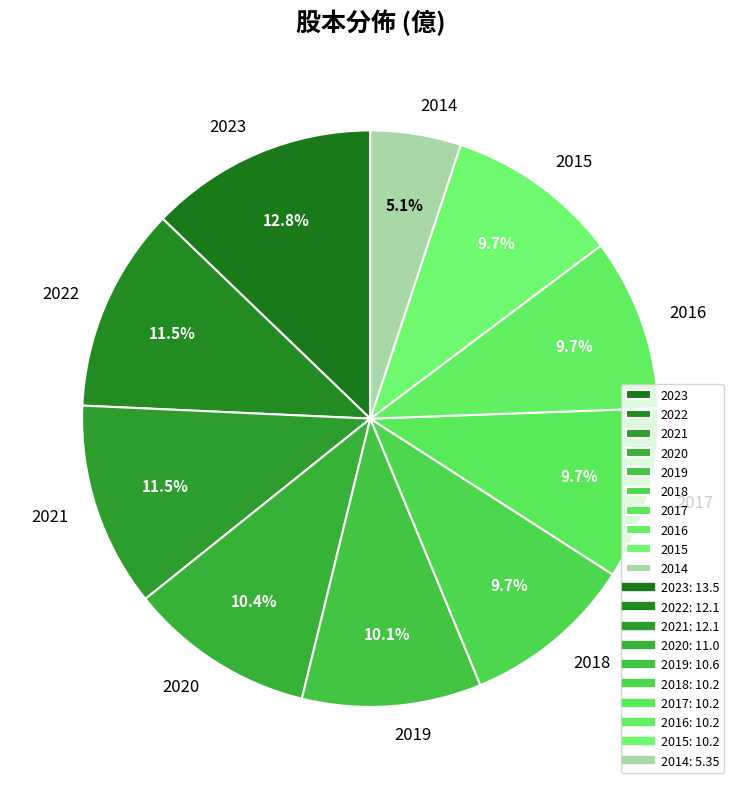

Is there a majority slice in this chart?

No